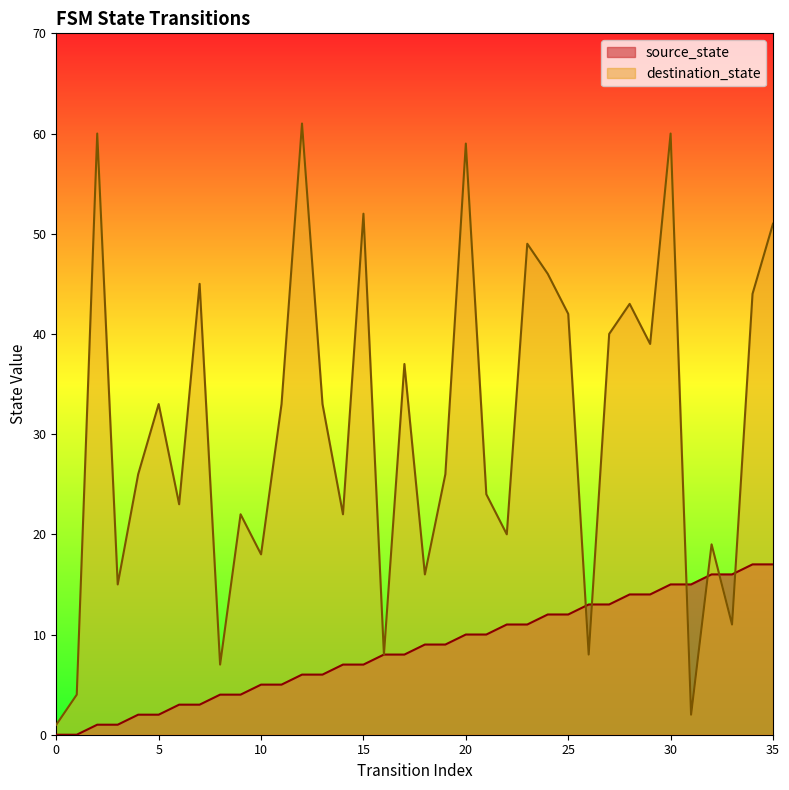

True or false: source_state and destination_state cross at least once.

True